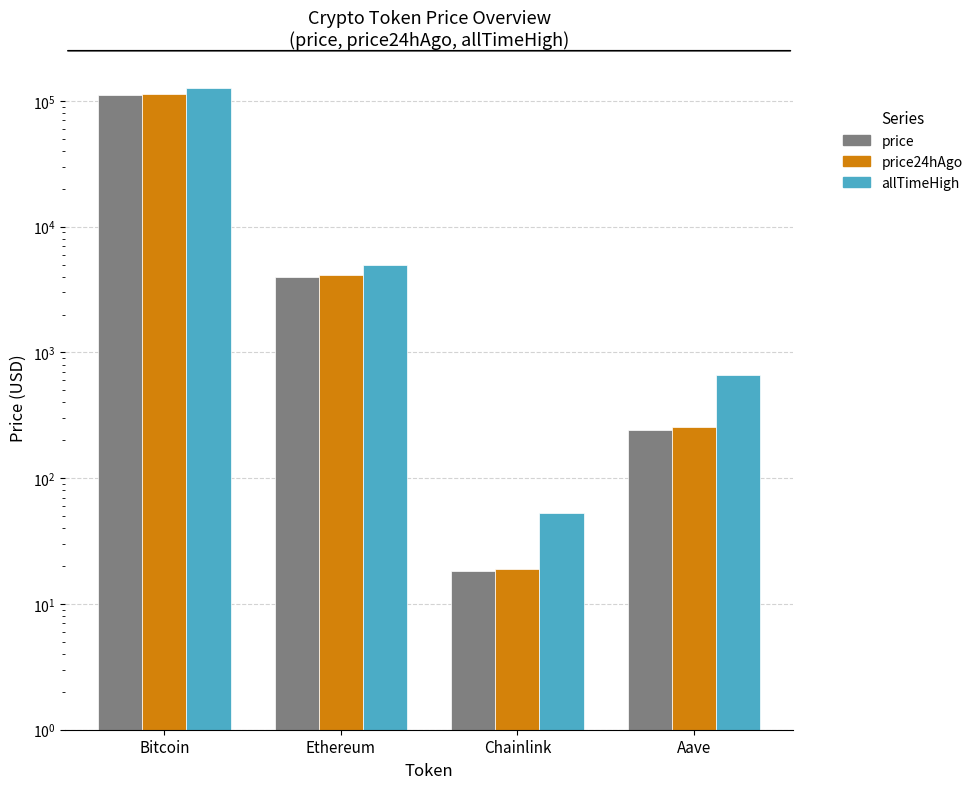

Is the value of allTimeHigh at Aave greater than the value of price24hAgo at Ethereum?

No